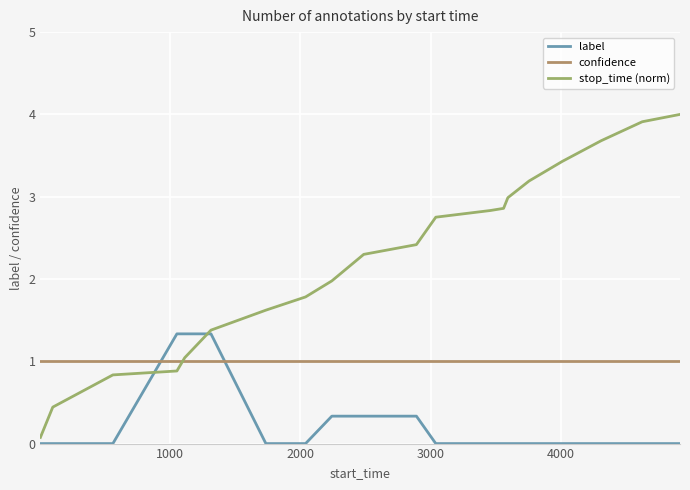

Count the label values in the range 0 to 1.

17